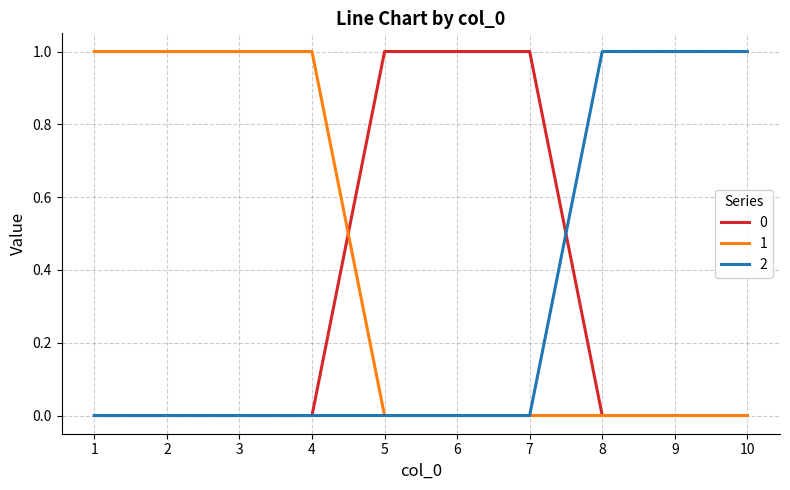

Is the value of 0 at 7 greater than the value of 2 at 1?

Yes